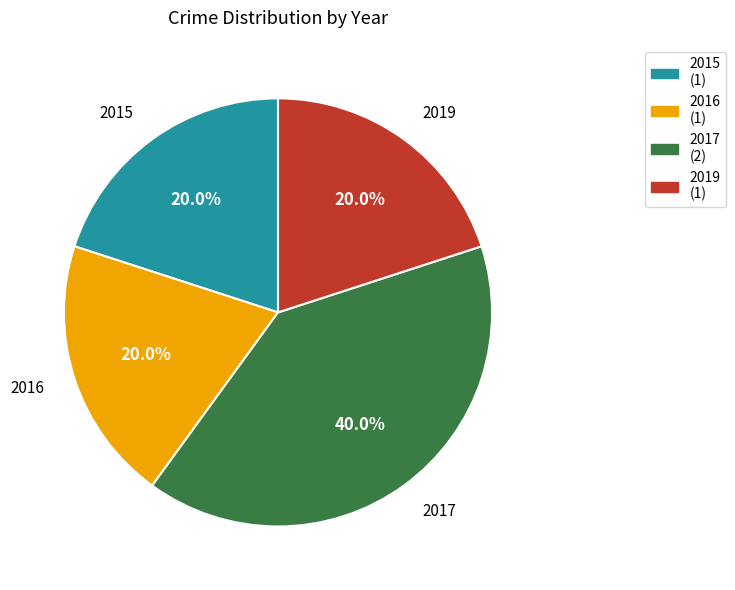

Count the number of slices in the pie.

4